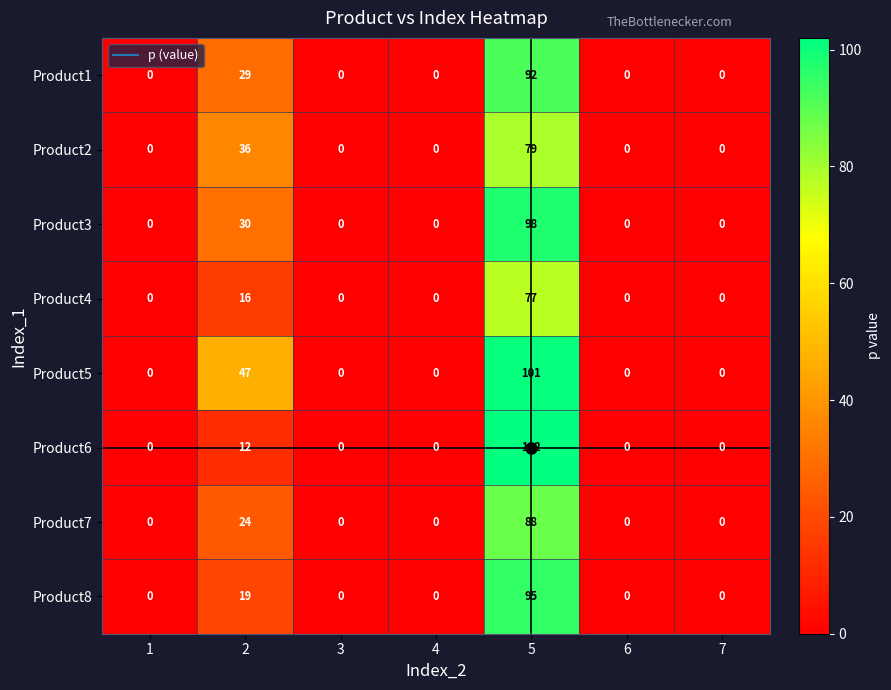

How many Product2 values are between 0 and 36?

6